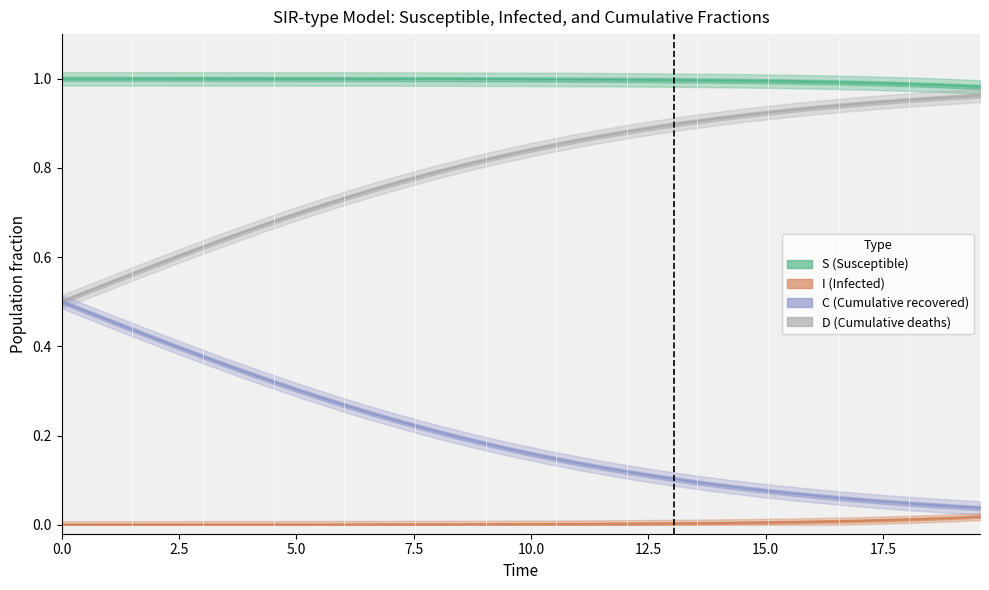

True or false: I and D cross at least once.

False